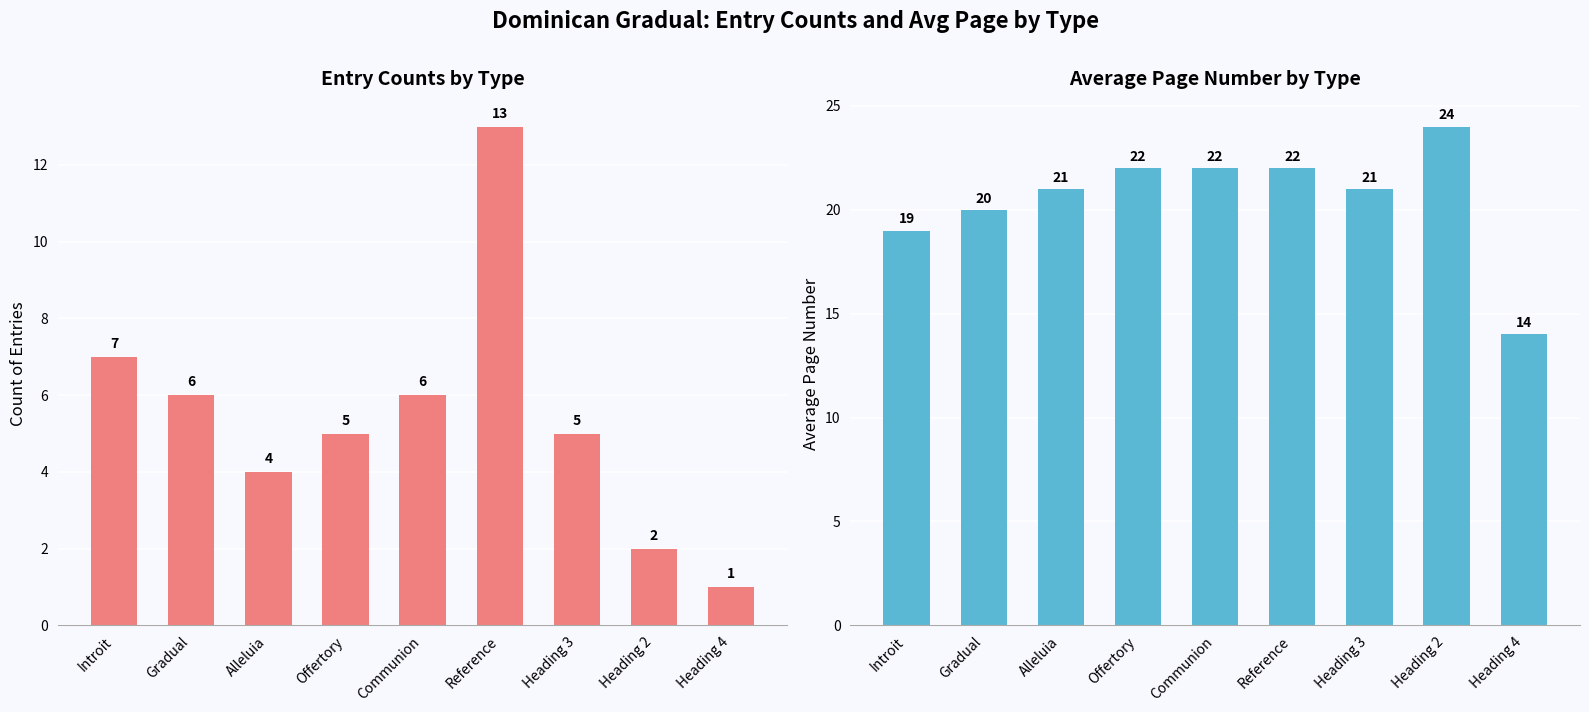

The Count series shows 13 at Reference. True or false?

True